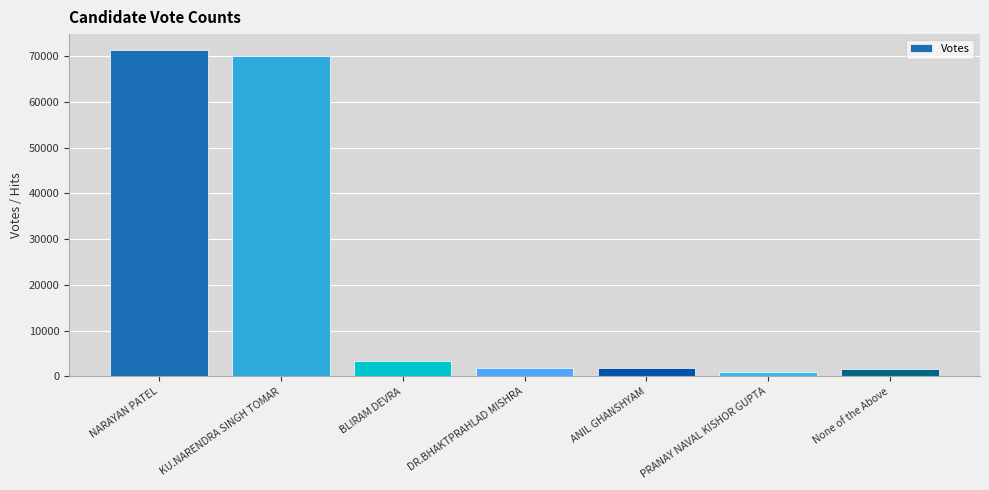

Which label corresponds to the largest value in the chart?

NARAYAN PATEL